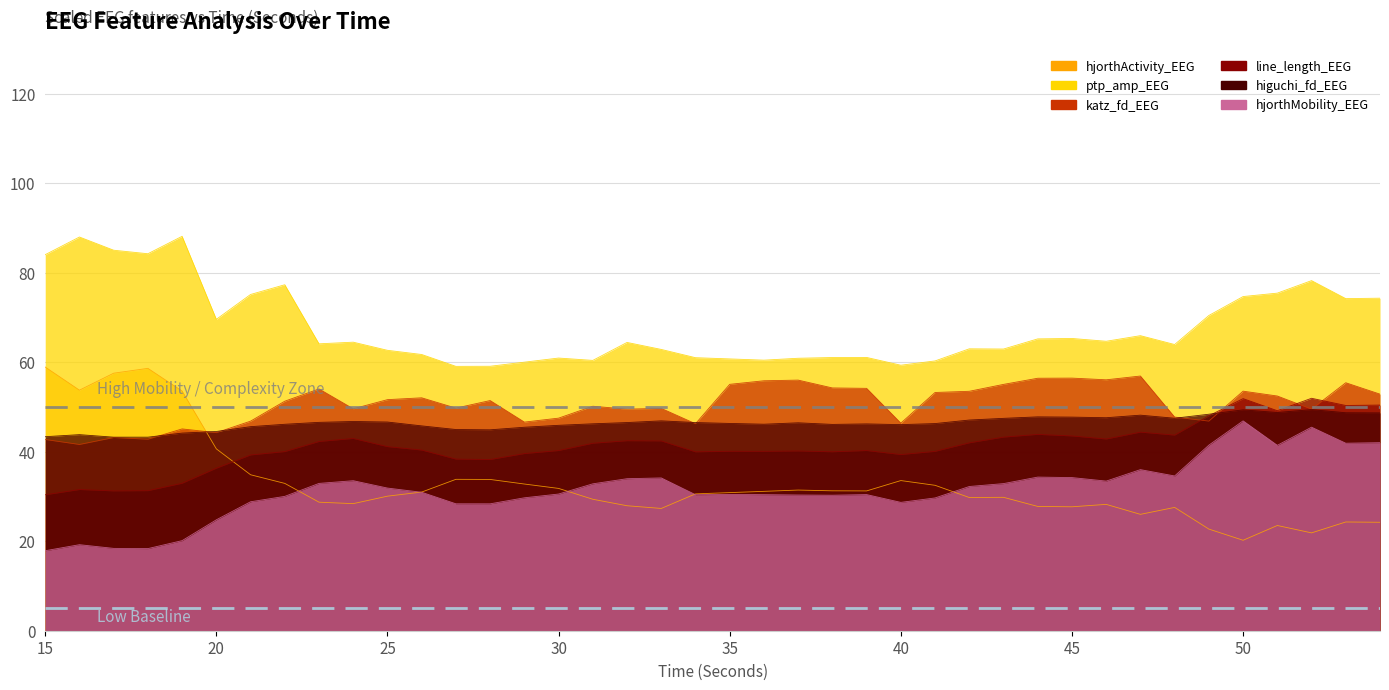

How many distinct data groups are displayed?

6